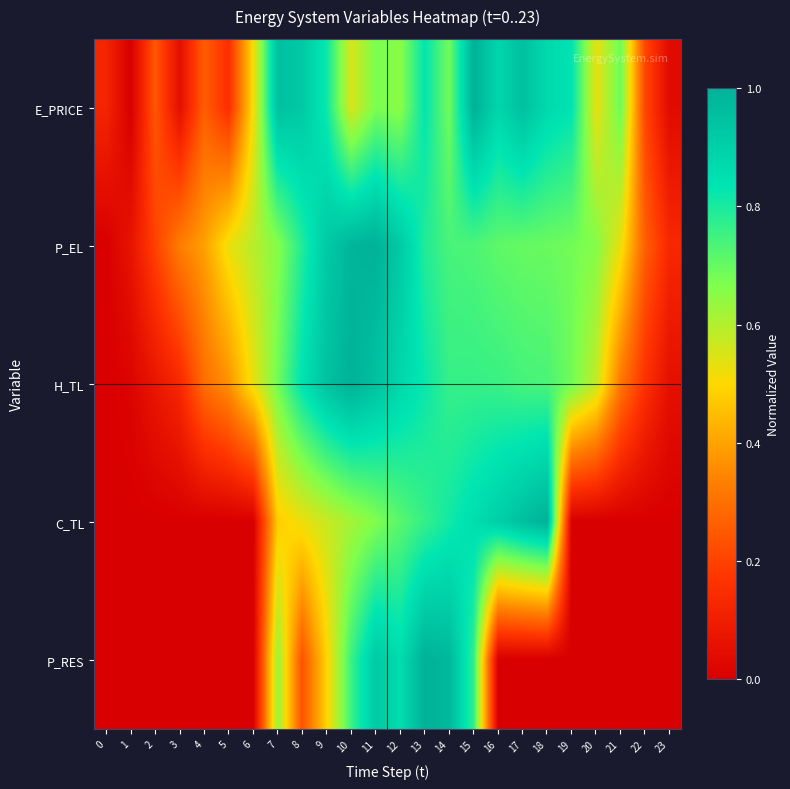

What is the difference between the highest and lowest values at 5?

0.5